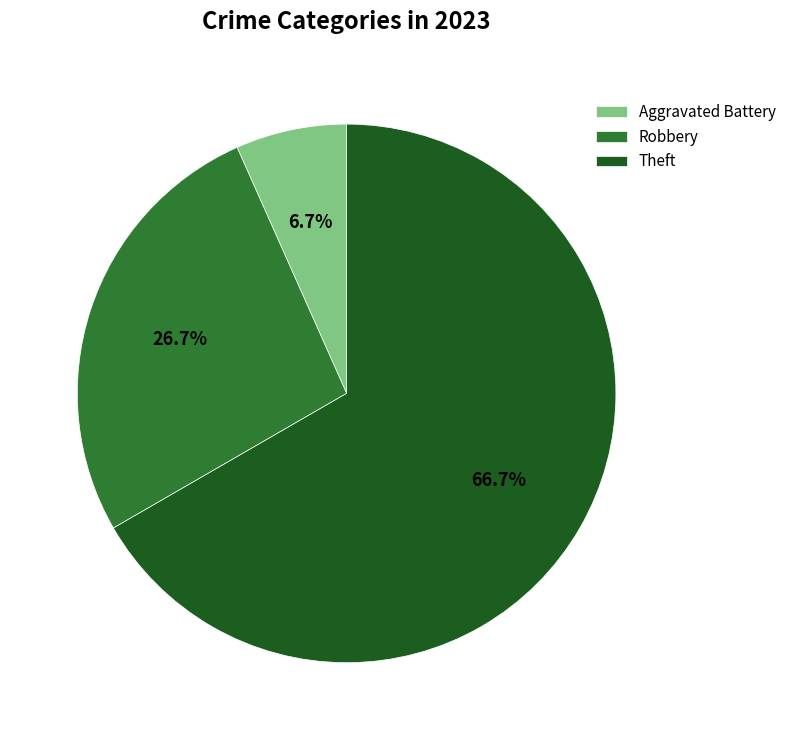

Do Theft and Robbery together represent more than half of the pie?

Yes